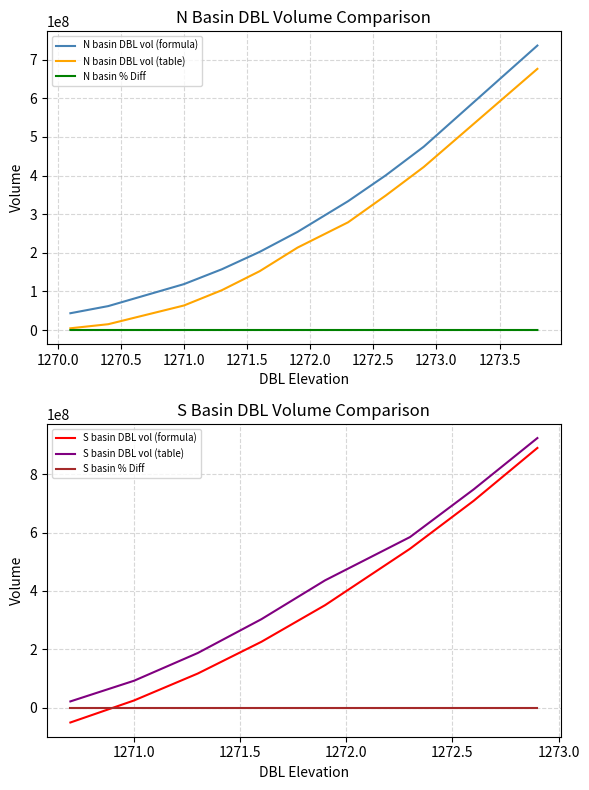

What is the minimum value for N basin DBL vol (formula)?

43437544.0